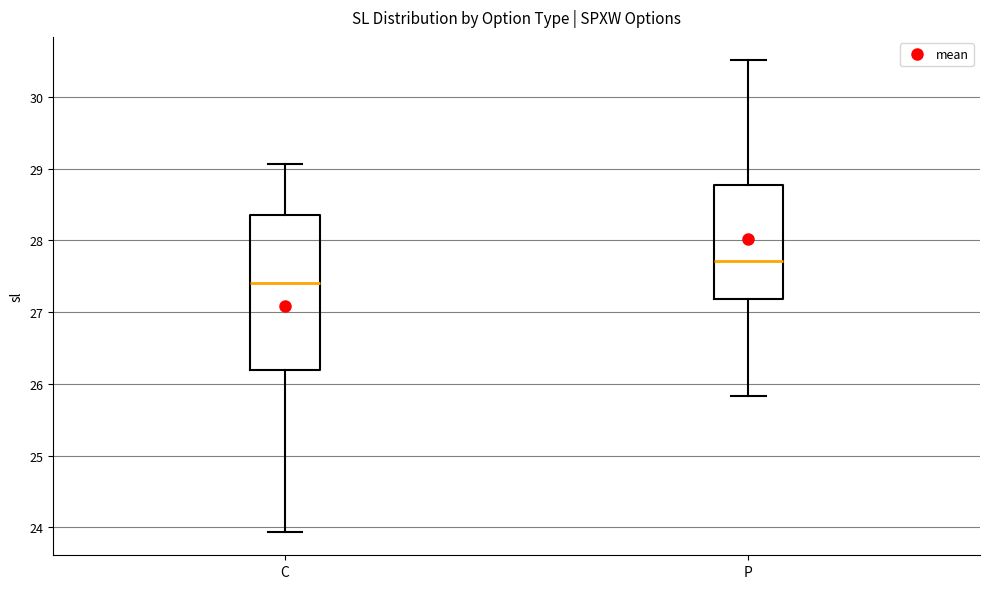

Where does the lower whisker of the box for C end on the y-axis? The values are not printed on the chart, so give them approximately, as read against the axis.

23.9